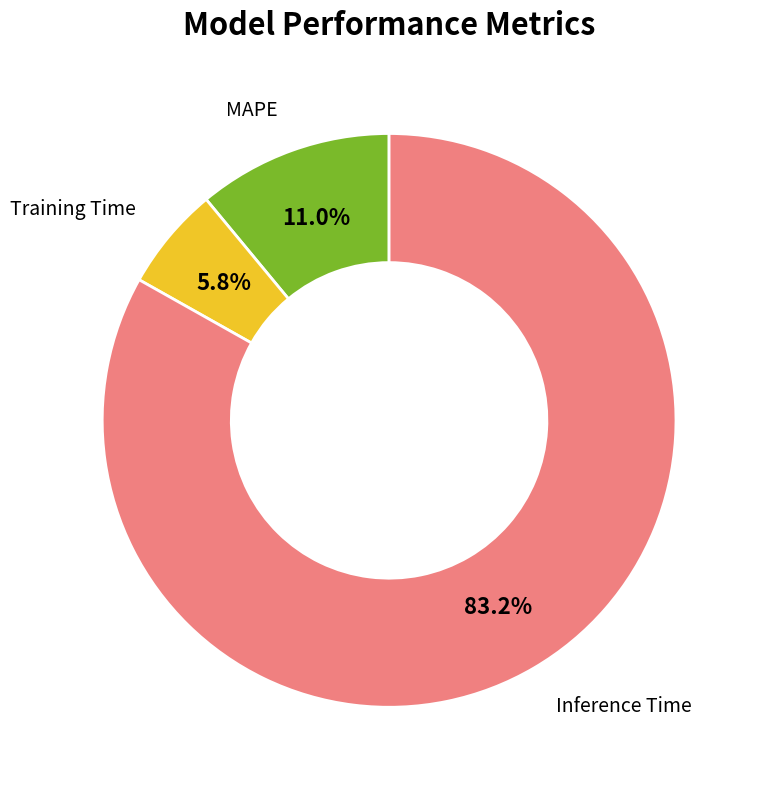

How many slices are in this pie chart?

3